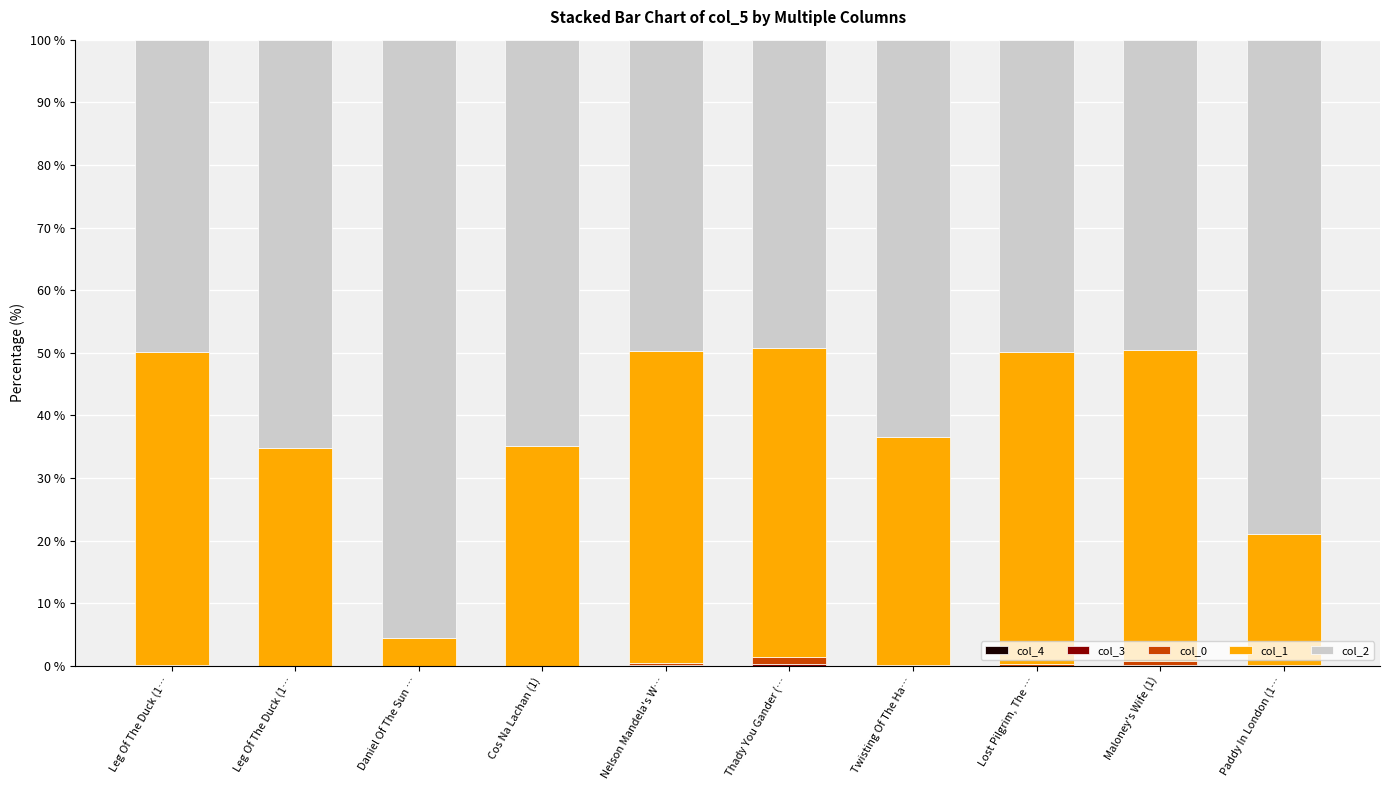

What is the label of the 7th bar from the left?

Twisting Of The Ha…